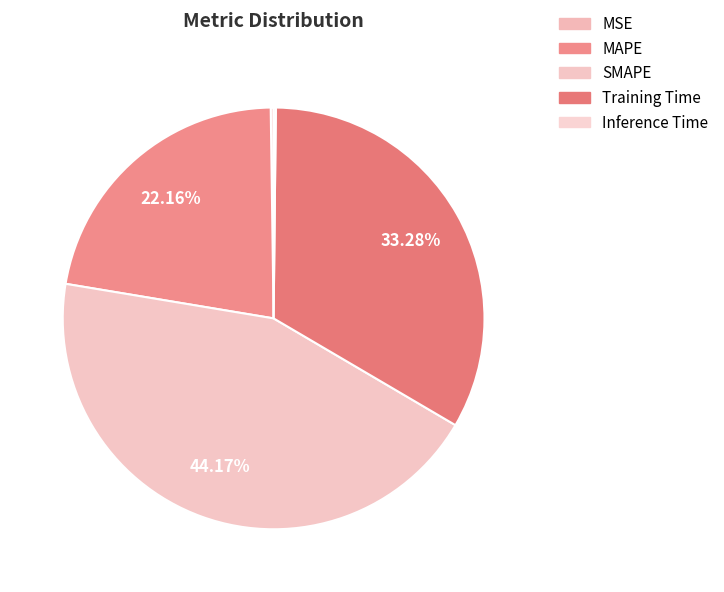

Does Training Time account for over 50% of the chart?

No